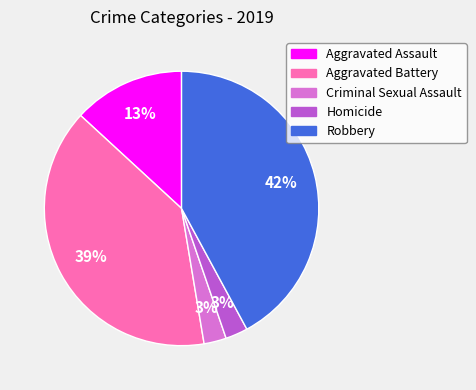

Do Robbery and Aggravated Assault together represent more than half of the pie?

Yes